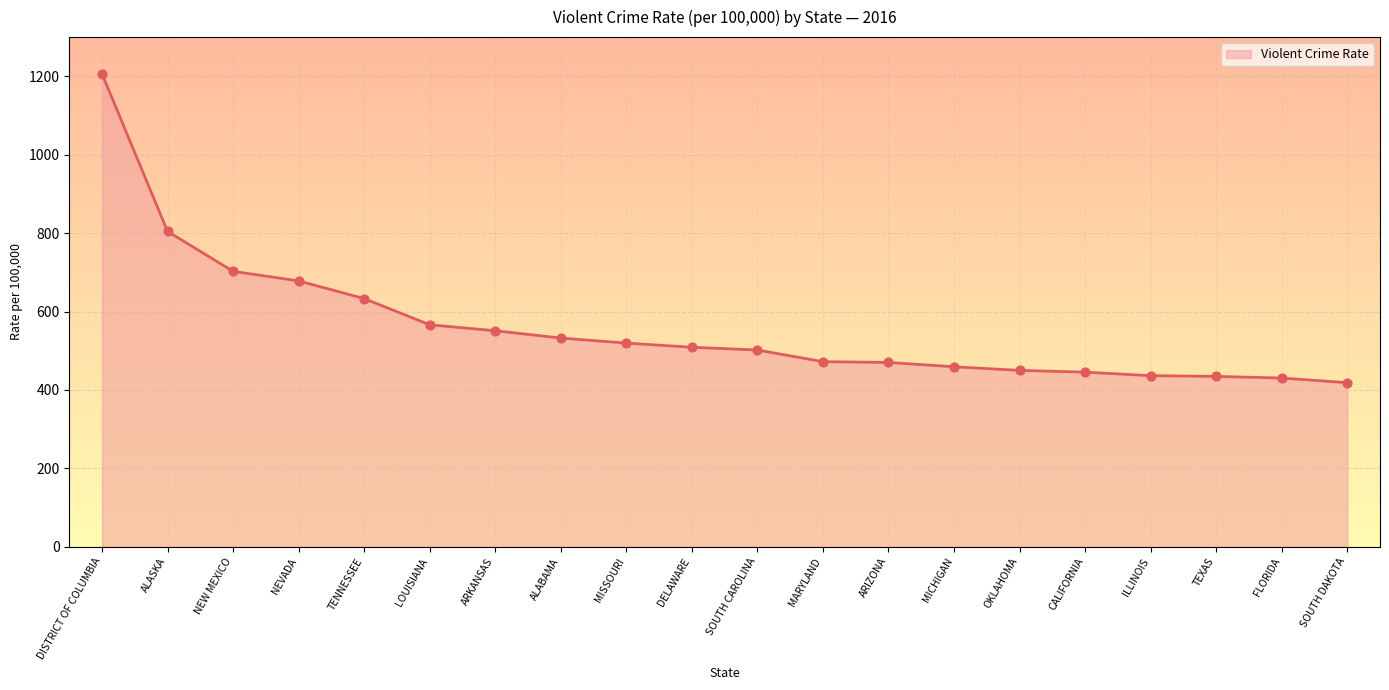

Approximately how many times larger is the value at OKLAHOMA compared to MARYLAND?

1.0